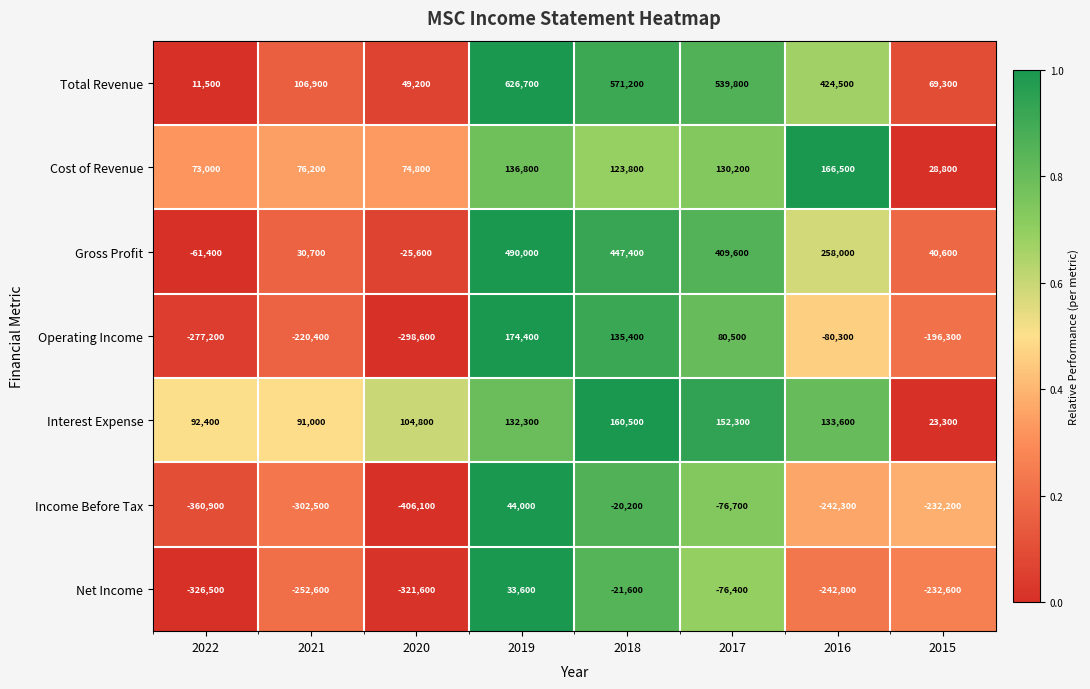

At how many categories does at least one series exceed 0?

8